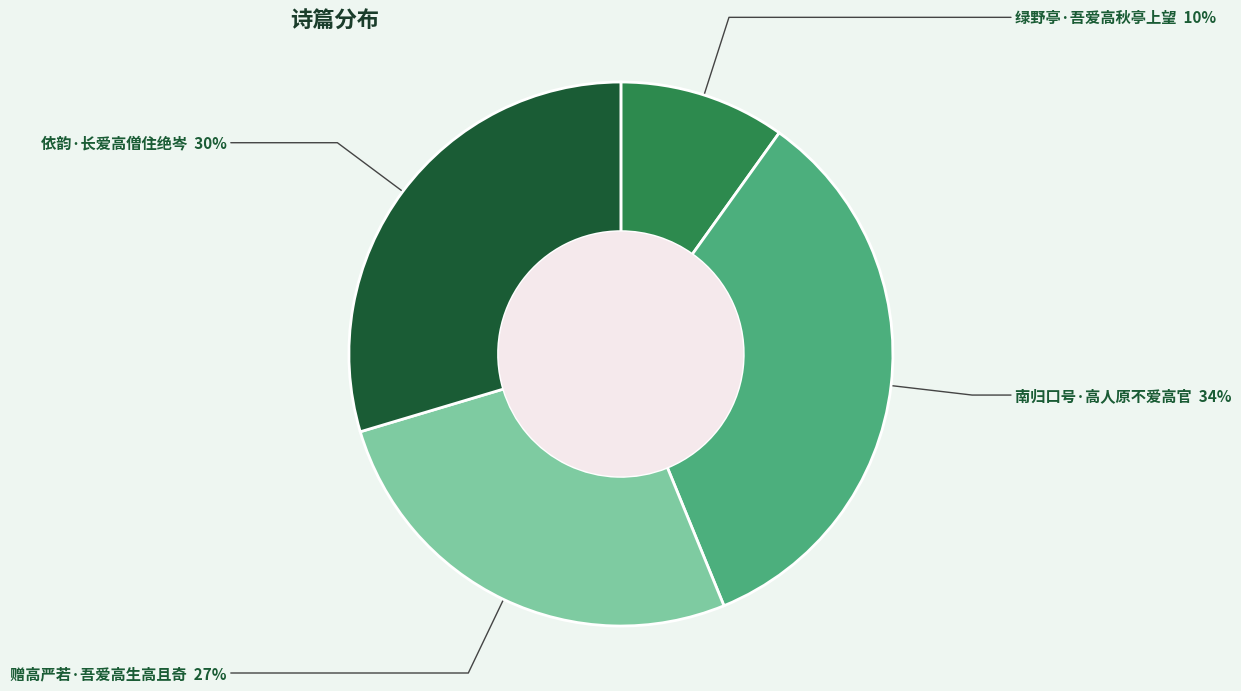

True or false: 赠高严若·吾爱高生高且奇 accounts for 27% of the total.

True